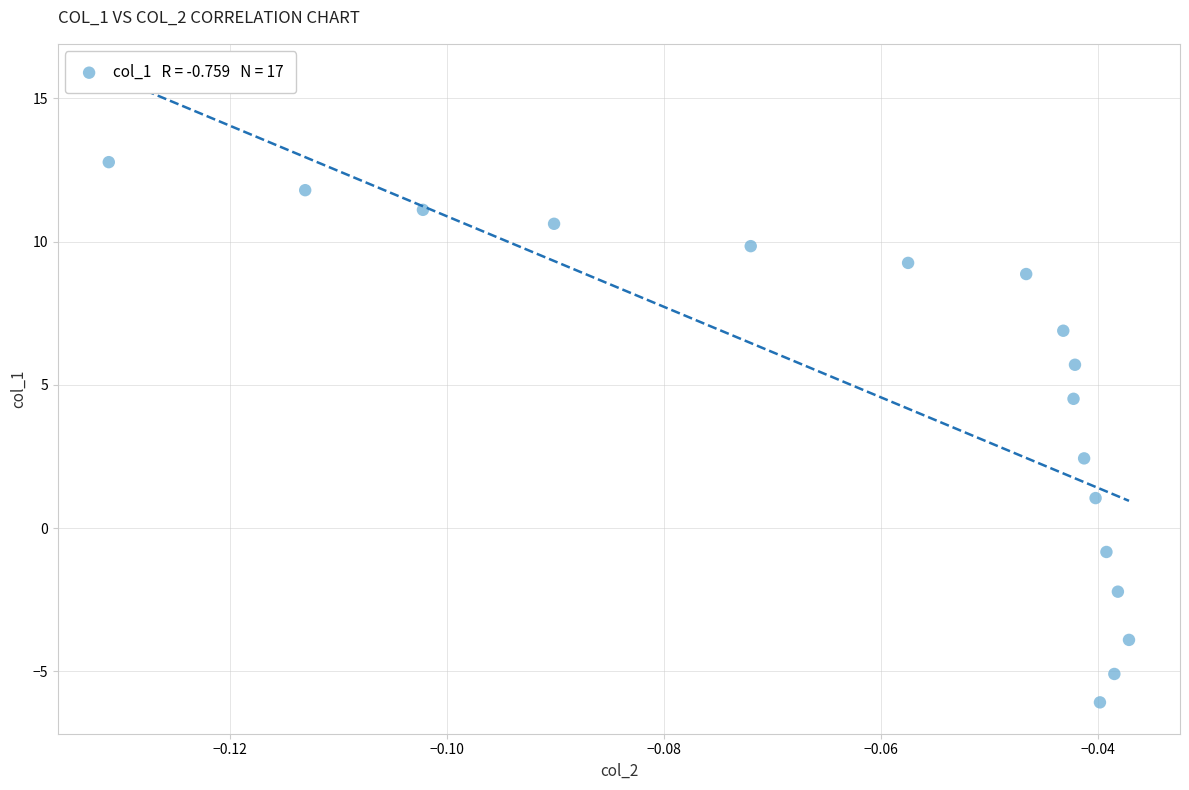

What Y value in the scatter plot is closest to 3?

2.4